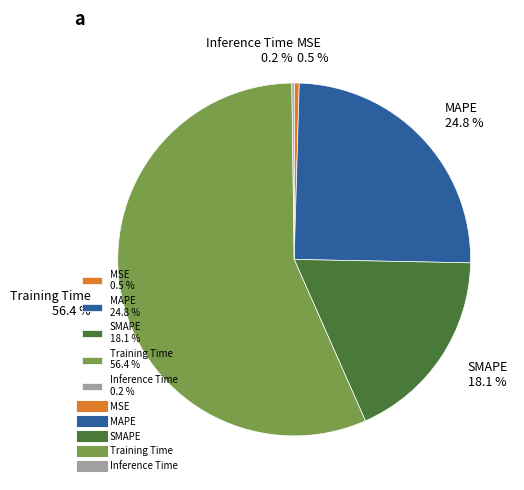

To the nearest percent, what is the combined percentage of MSE and SMAPE?

19%